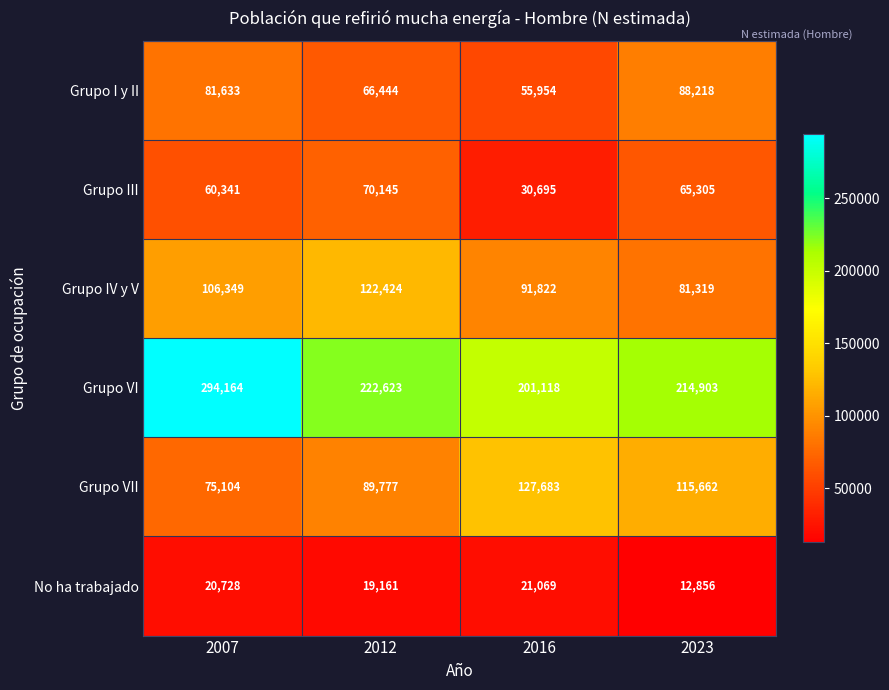

How many values in the Grupo I y II series are below 81633?

2